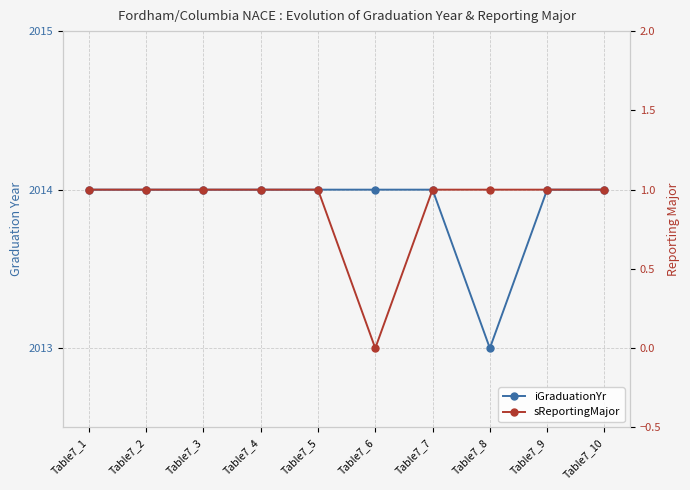

List the labels in order of iGraduationYr value, smallest first.

Table7_8, Table7_1, Table7_2, Table7_3, Table7_4, Table7_5, Table7_6, Table7_7, Table7_9, Table7_10